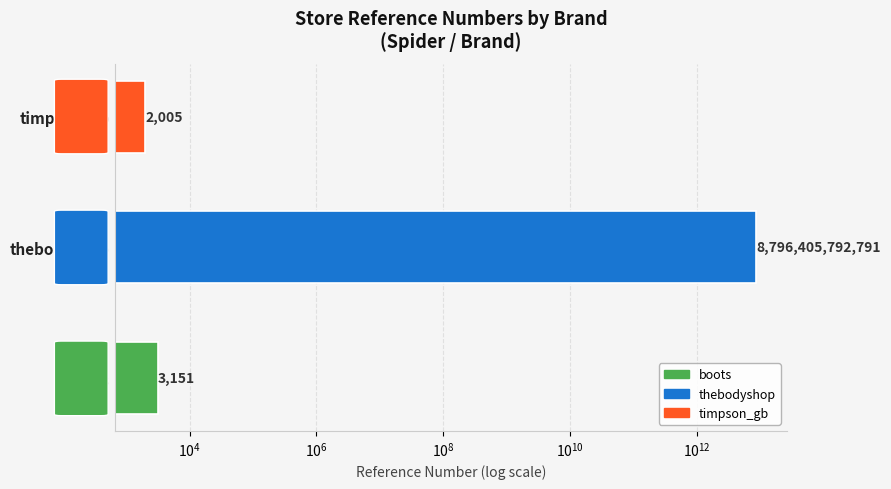

What is the difference between the second highest and minimum values?

1146